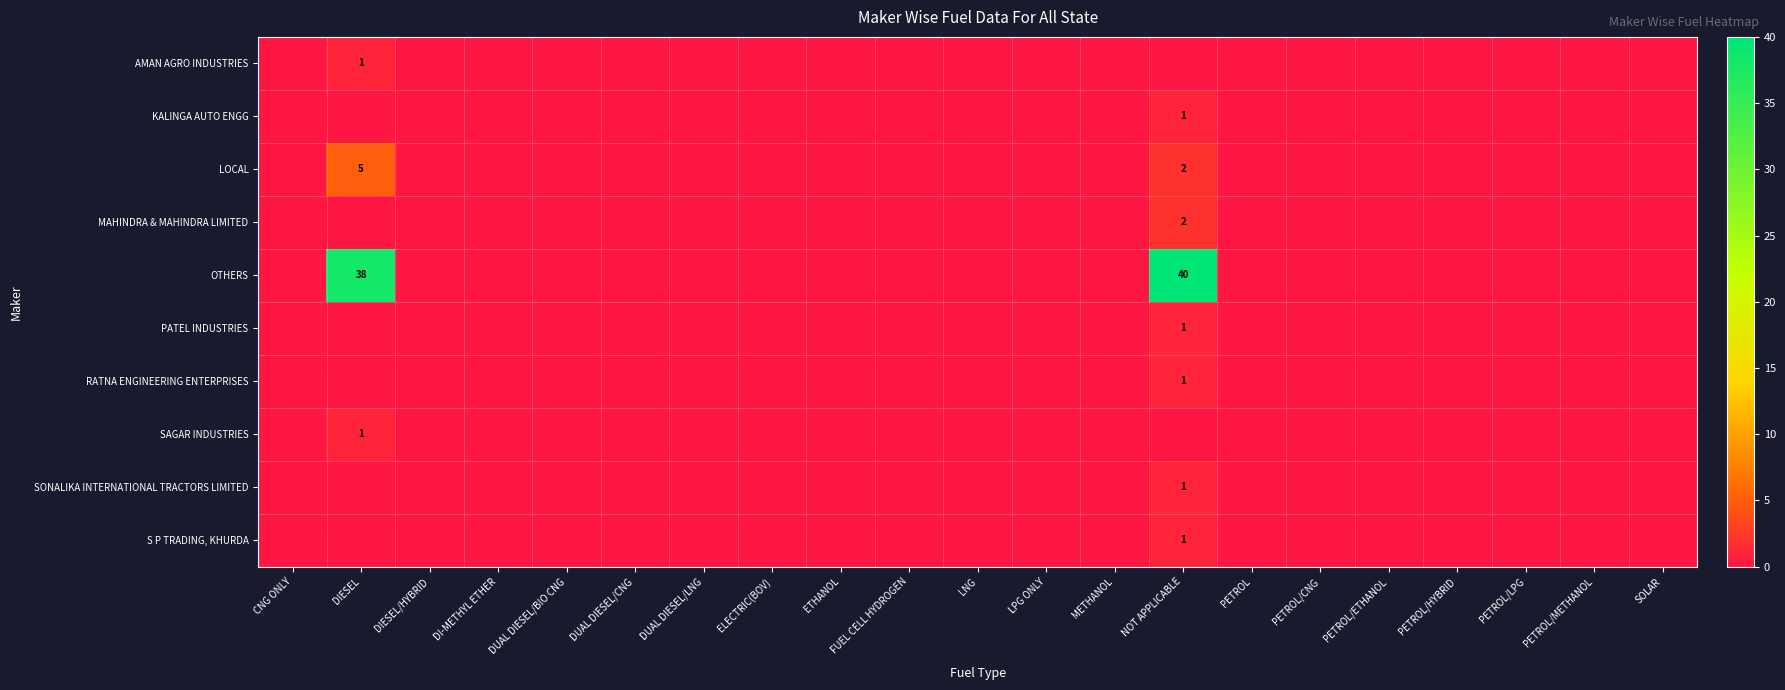

The SONALIKA INTERNATIONAL TRACTORS LIMITED series shows 1 at NOT APPLICABLE. True or false?

True